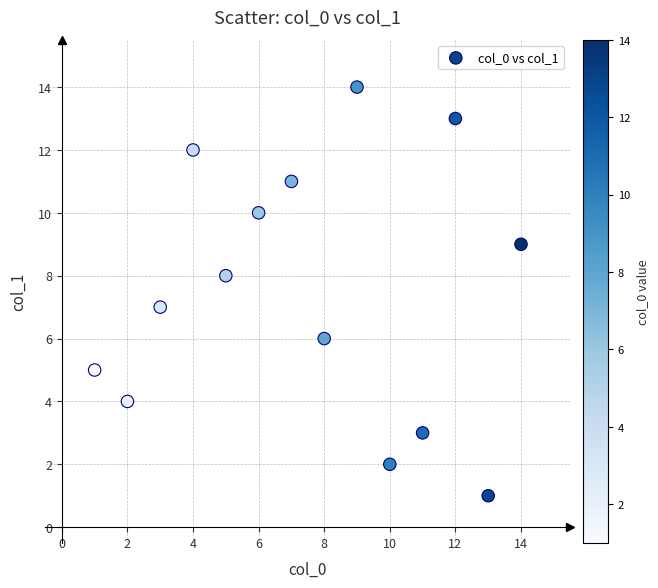

What is the range of X values (max minus min)?

13